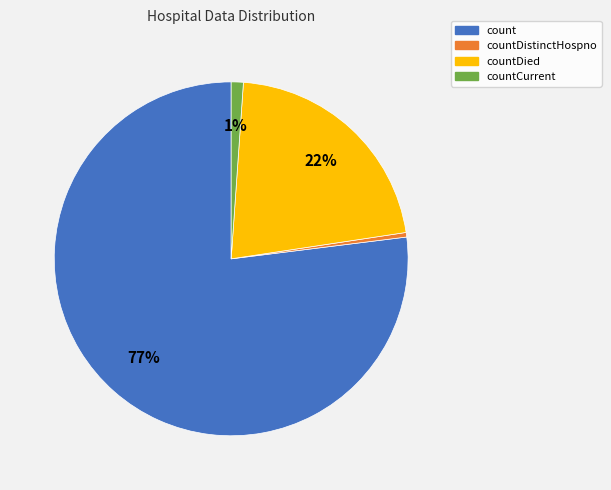

What is the ratio of the value at countDied to the value at count?

0.3